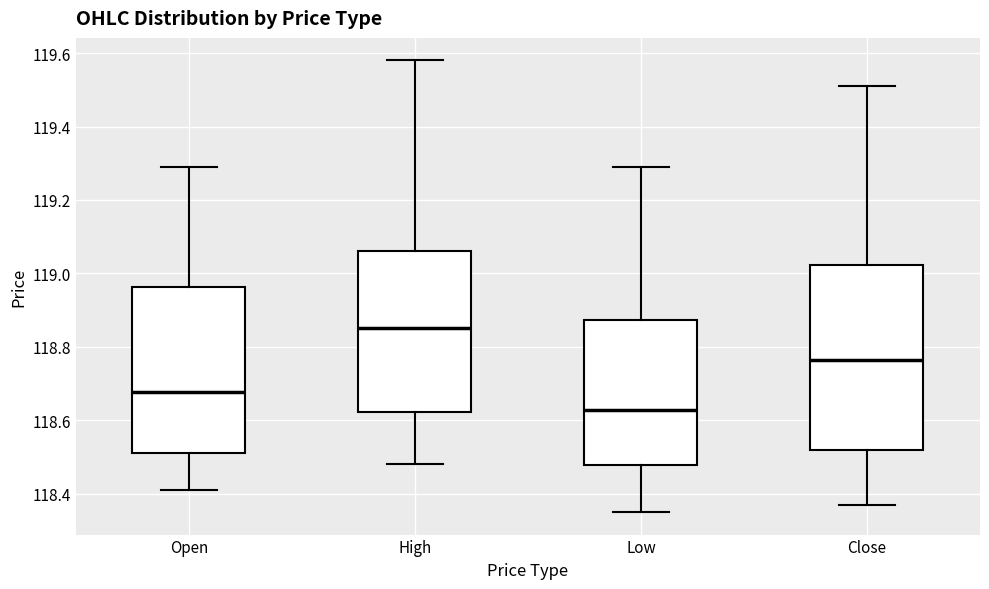

Reading left to right, read every box against the y-axis: the position of its median line, the range the box covers, and the ends of its whiskers. The values are not printed on the chart, so give them approximately, as read against the axis.

Open: median 118.68, box 118.52 to 118.96, whiskers 118.42 to 119.30
High: median 118.86, box 118.62 to 119.06, whiskers 118.48 to 119.58
Low: median 118.62, box 118.48 to 118.88, whiskers 118.36 to 119.30
Close: median 118.76, box 118.52 to 119.02, whiskers 118.38 to 119.52